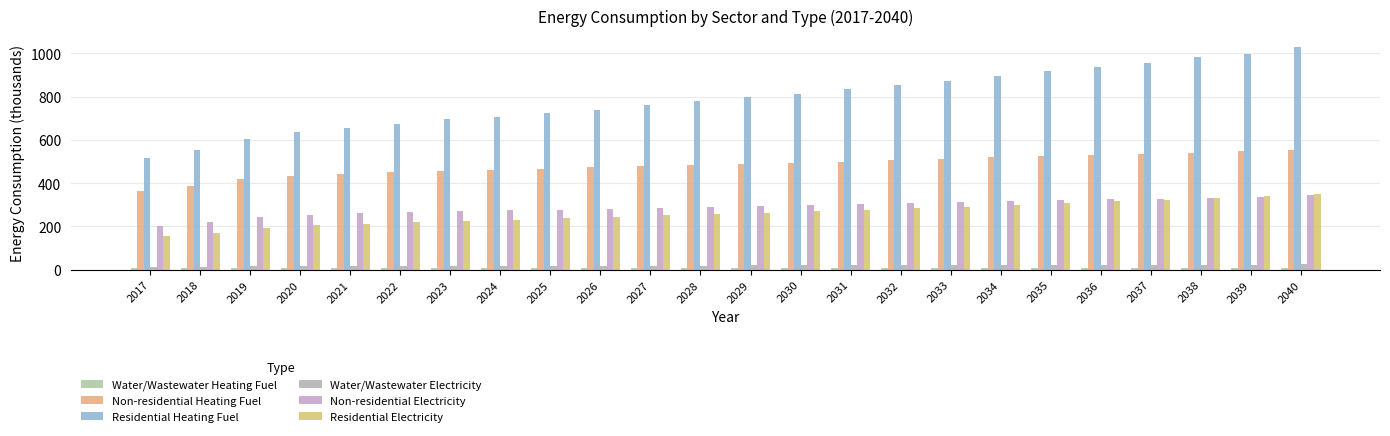

Which label corresponds to the smallest value in the chart?

2040